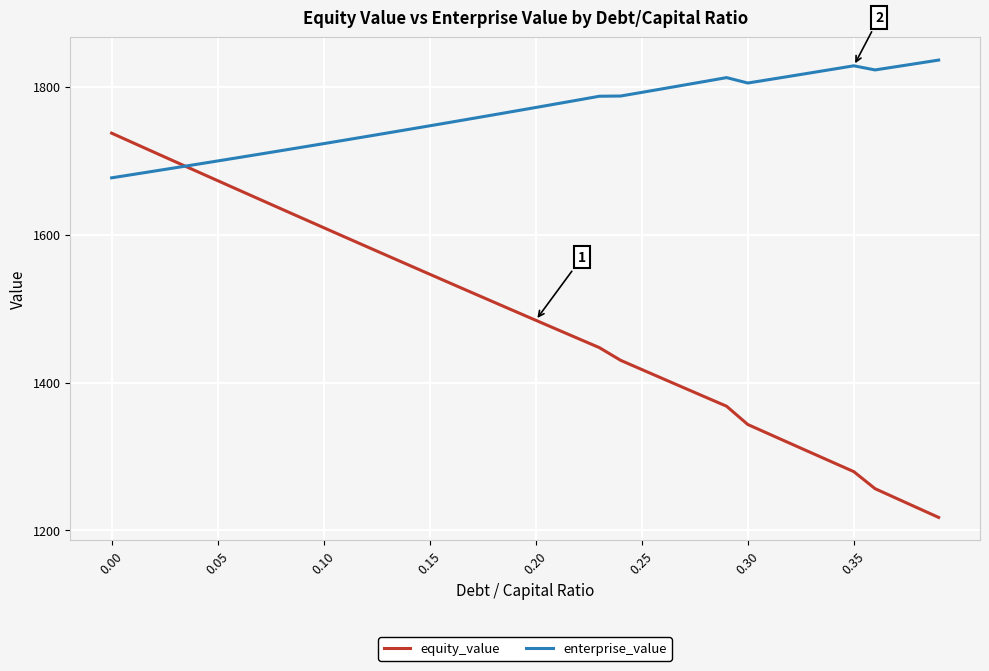

Which series has the widest spread of values?

equity_value